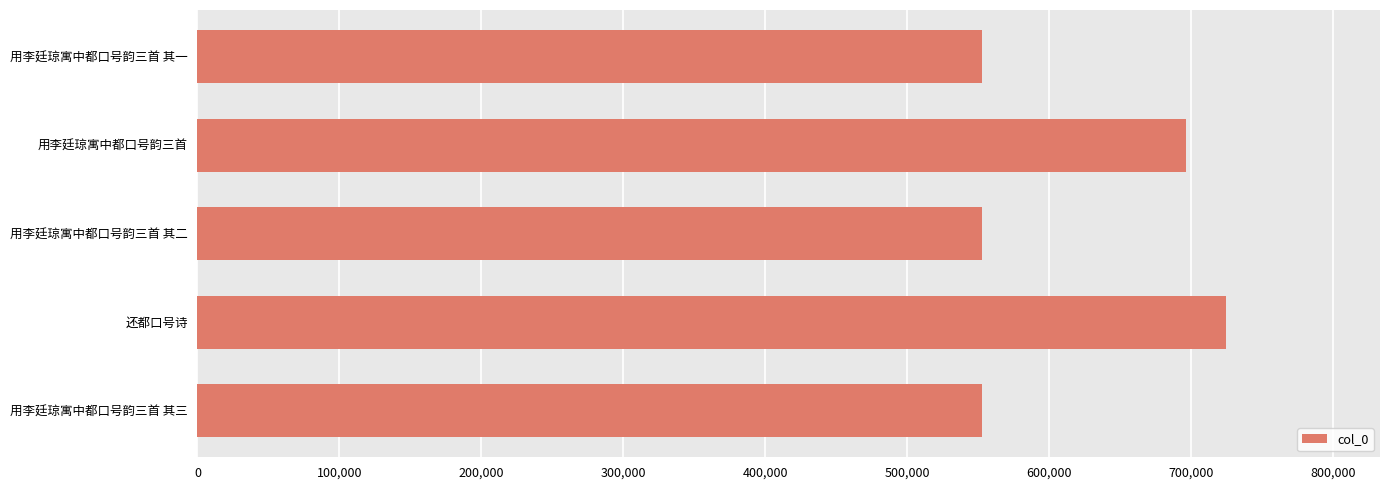

True or false: the data shows 18998 at 100,000.

False